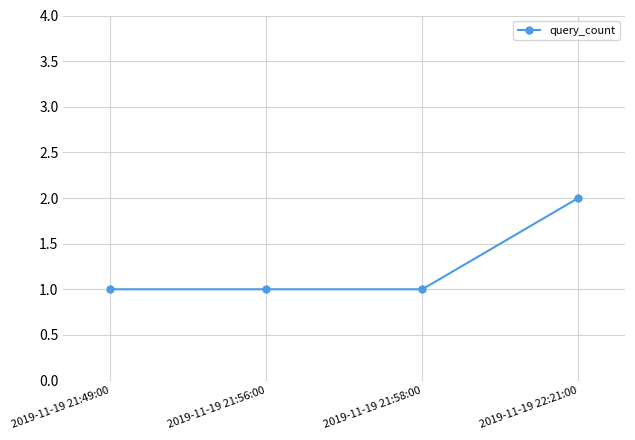

What position from the right is 2019-11-19 21:58:00?

2